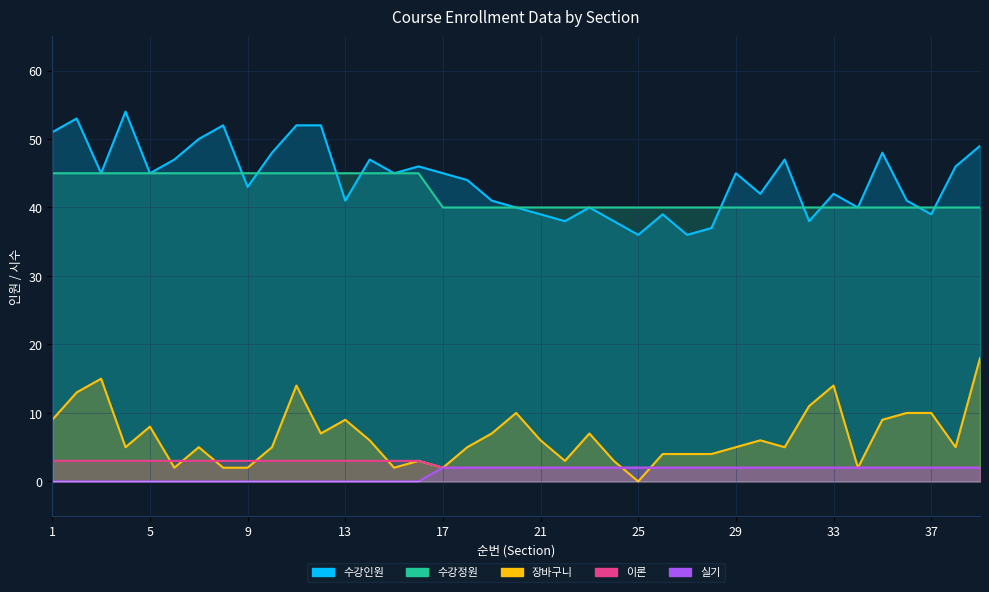

What is the maximum value shown in the chart?

54